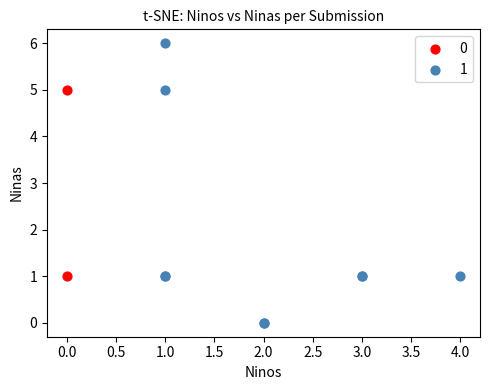

What are all the series names shown in the legend?

0, 1